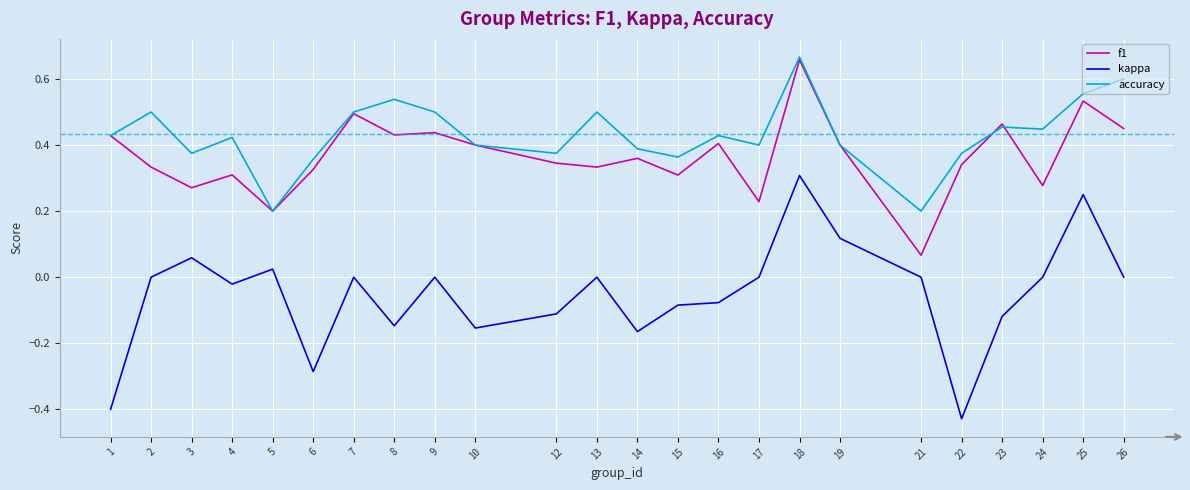

Which series changed the most between 4 and 13?

accuracy